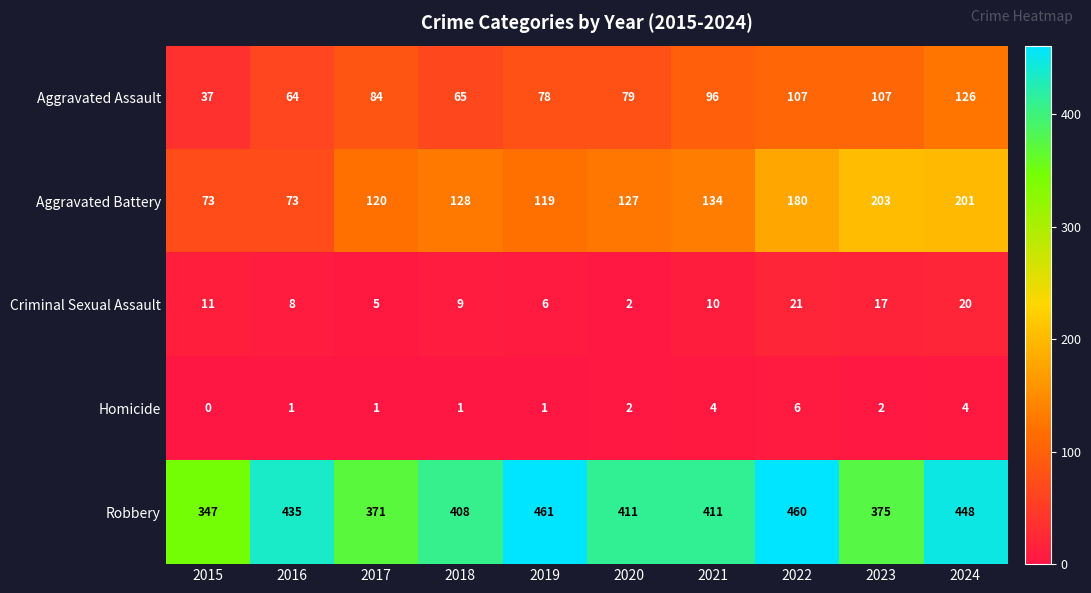

The Criminal Sexual Assault series shows 29 at 2023. True or false?

False